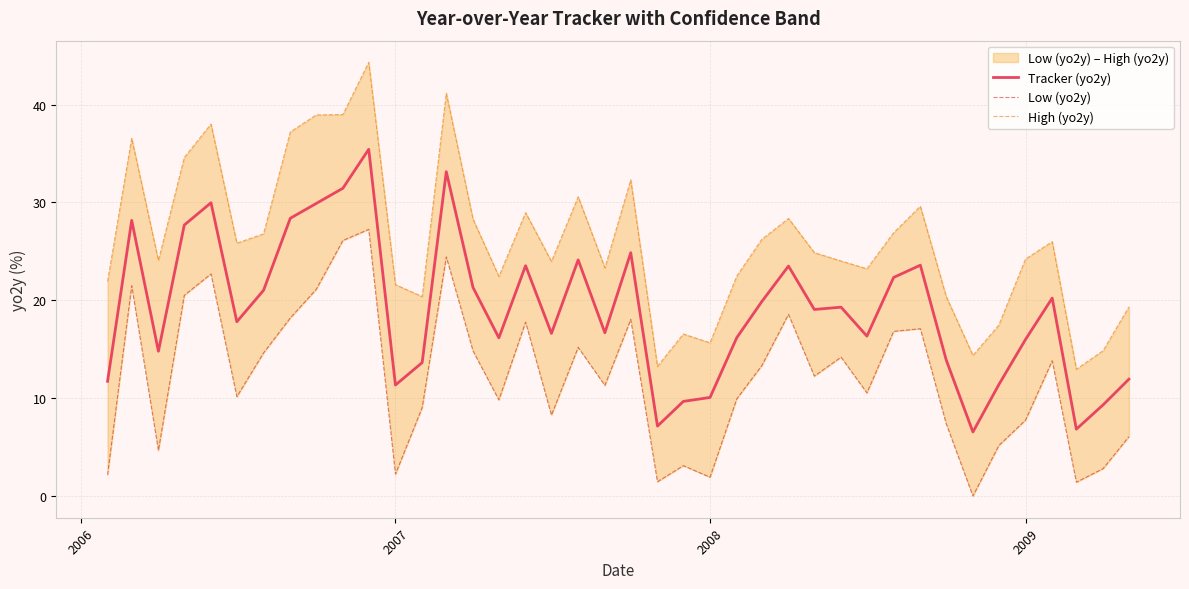

What is the highest value of the Low (yo2y) series?

27.2